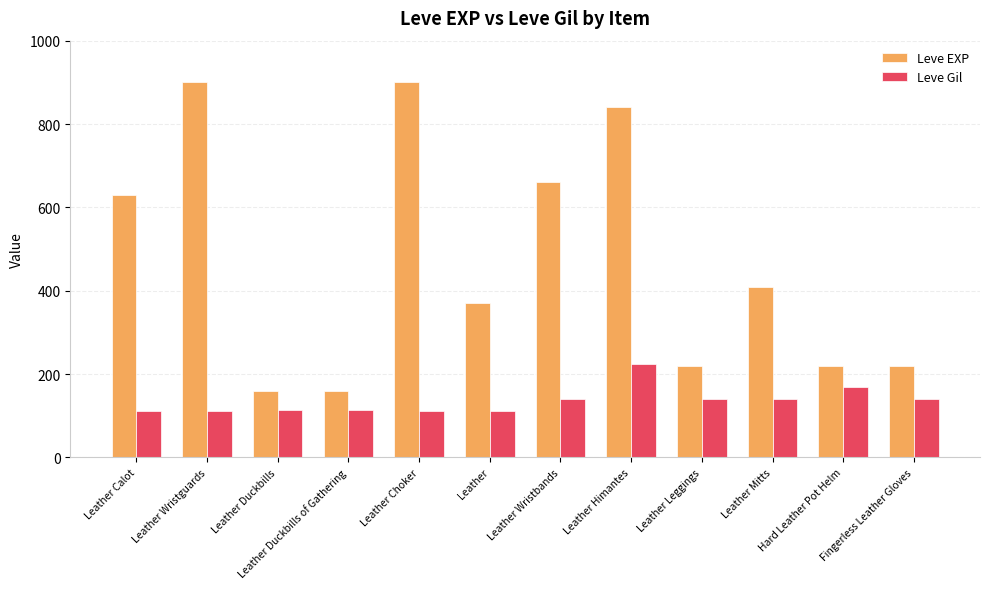

True or false: Leve EXP has a value of 160 at Leather Duckbills.

True